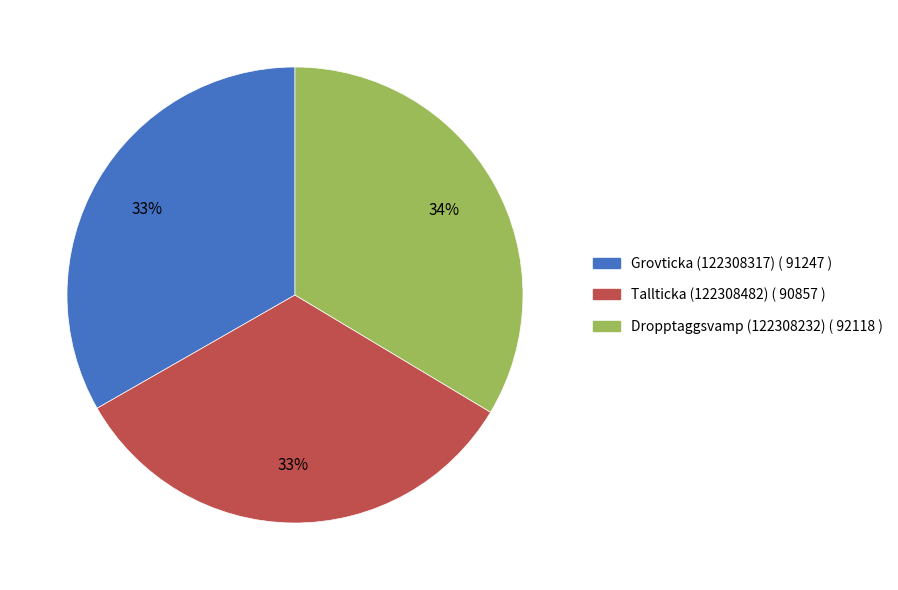

Is there any slice that represents more than half of the pie?

No